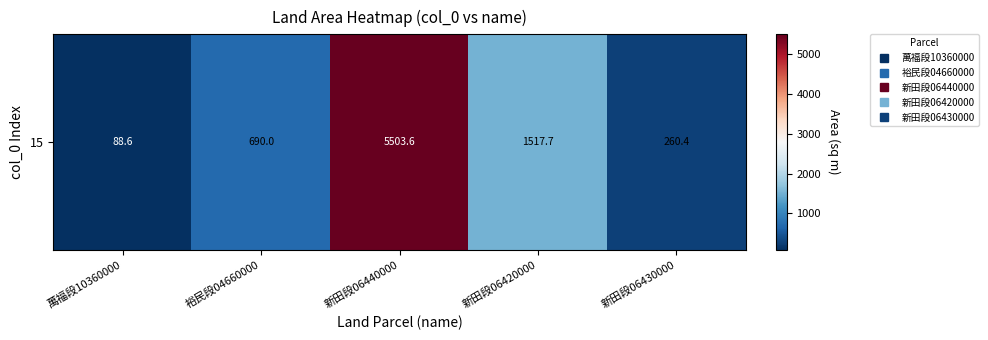

Is it true that the value at 萬福段10360000 is 154.8?

False